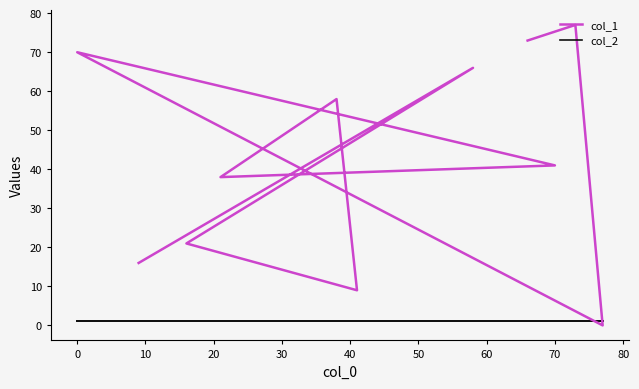

What position from the left is 0?

4